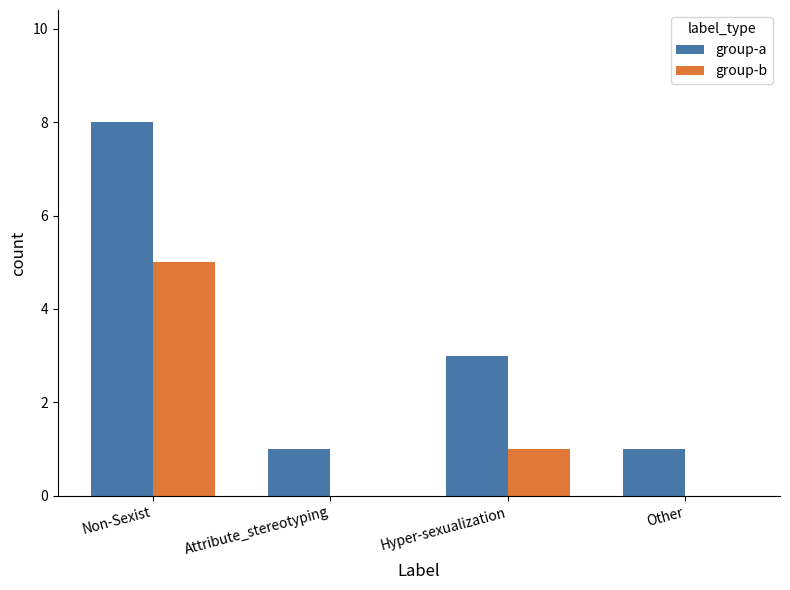

At which label is group-b closest to 2?

Hyper-sexualization